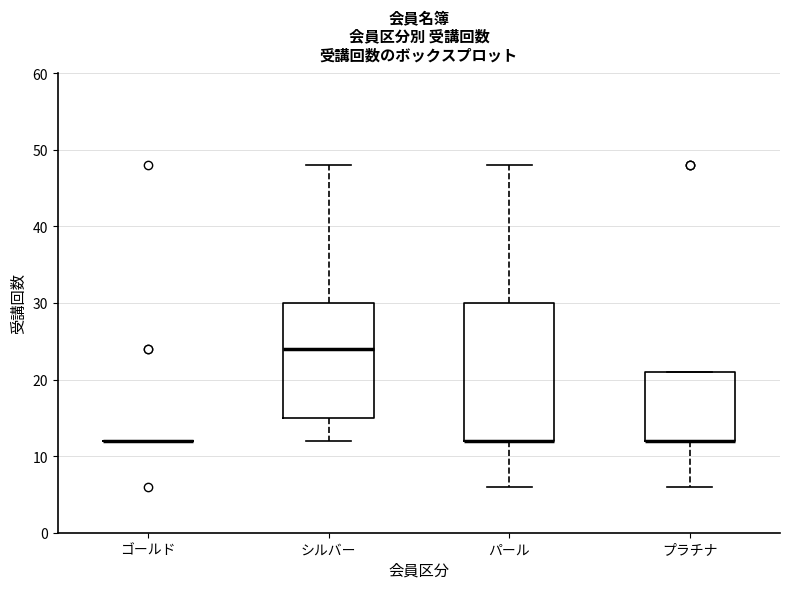

Reading left to right, read every box against the y-axis: the position of its median line, the range the box covers, and the ends of its whiskers. The values are not printed on the chart, so give them approximately, as read against the axis.

ゴールド: box collapsed to a line at 12, whiskers 12 to 12
シルバー: median 24, box 15 to 30, whiskers 12 to 48
パール: median 12 (drawn on the box's lower edge), box 12 to 30, whiskers 6 to 48
プラチナ: median 12 (drawn on the box's lower edge), box 12 to 21, whiskers 6 to 21